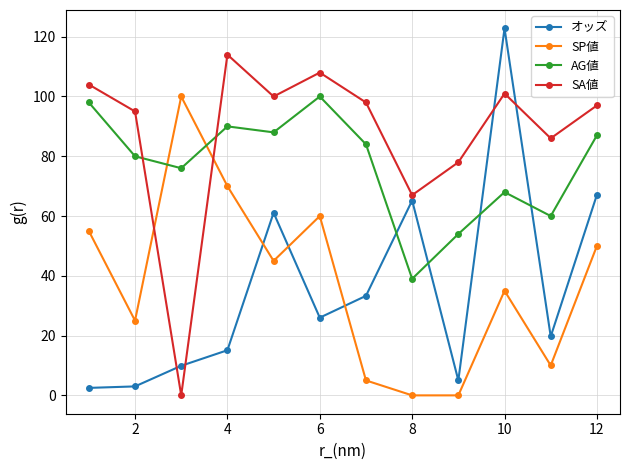

How many categories are shown in the chart?

12